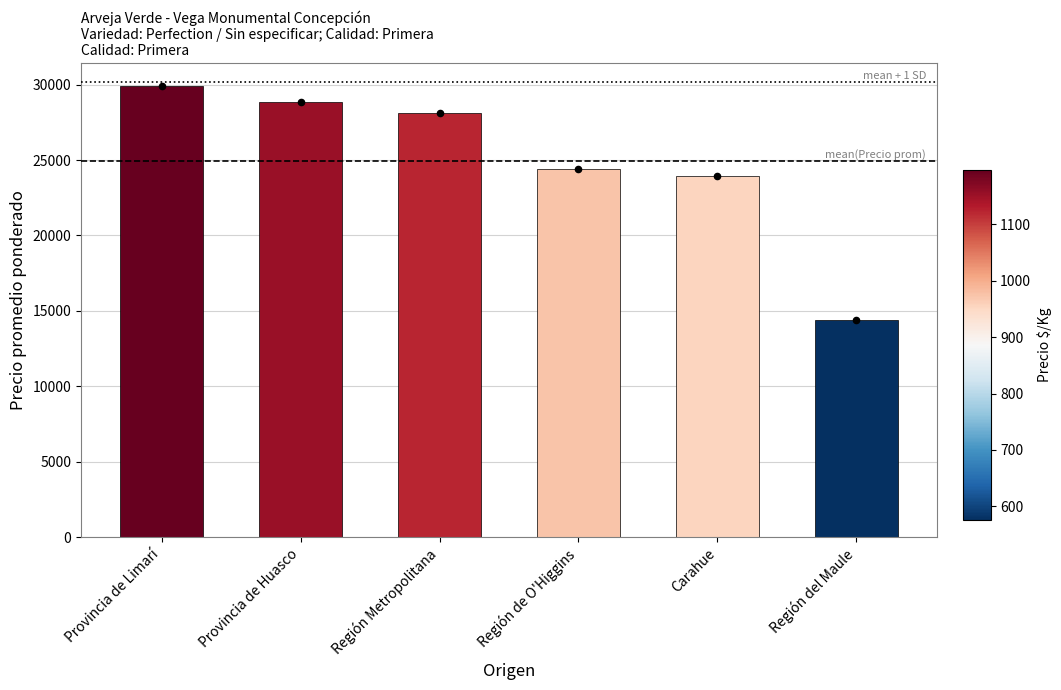

What is the change in value from Provincia de Limarí to Región del Maule?

-15527.2